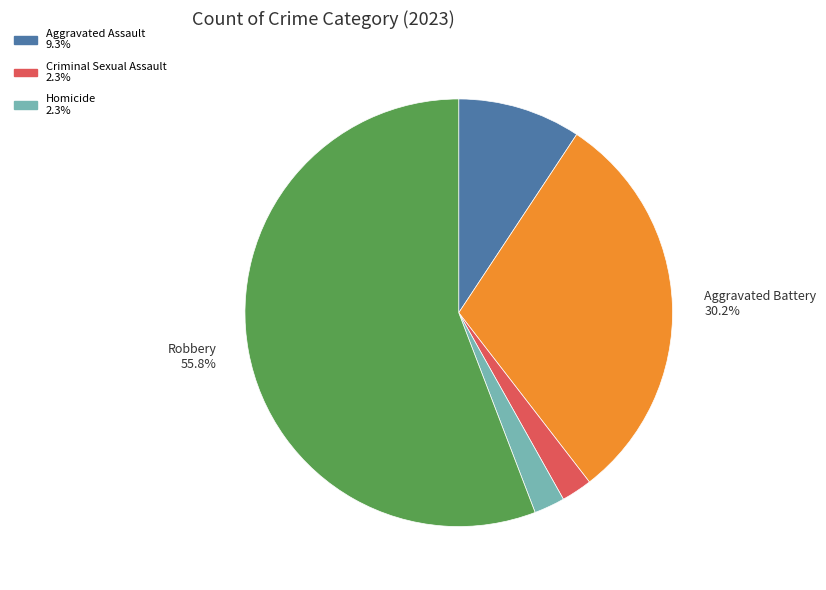

Is there a majority slice in this chart?

Yes